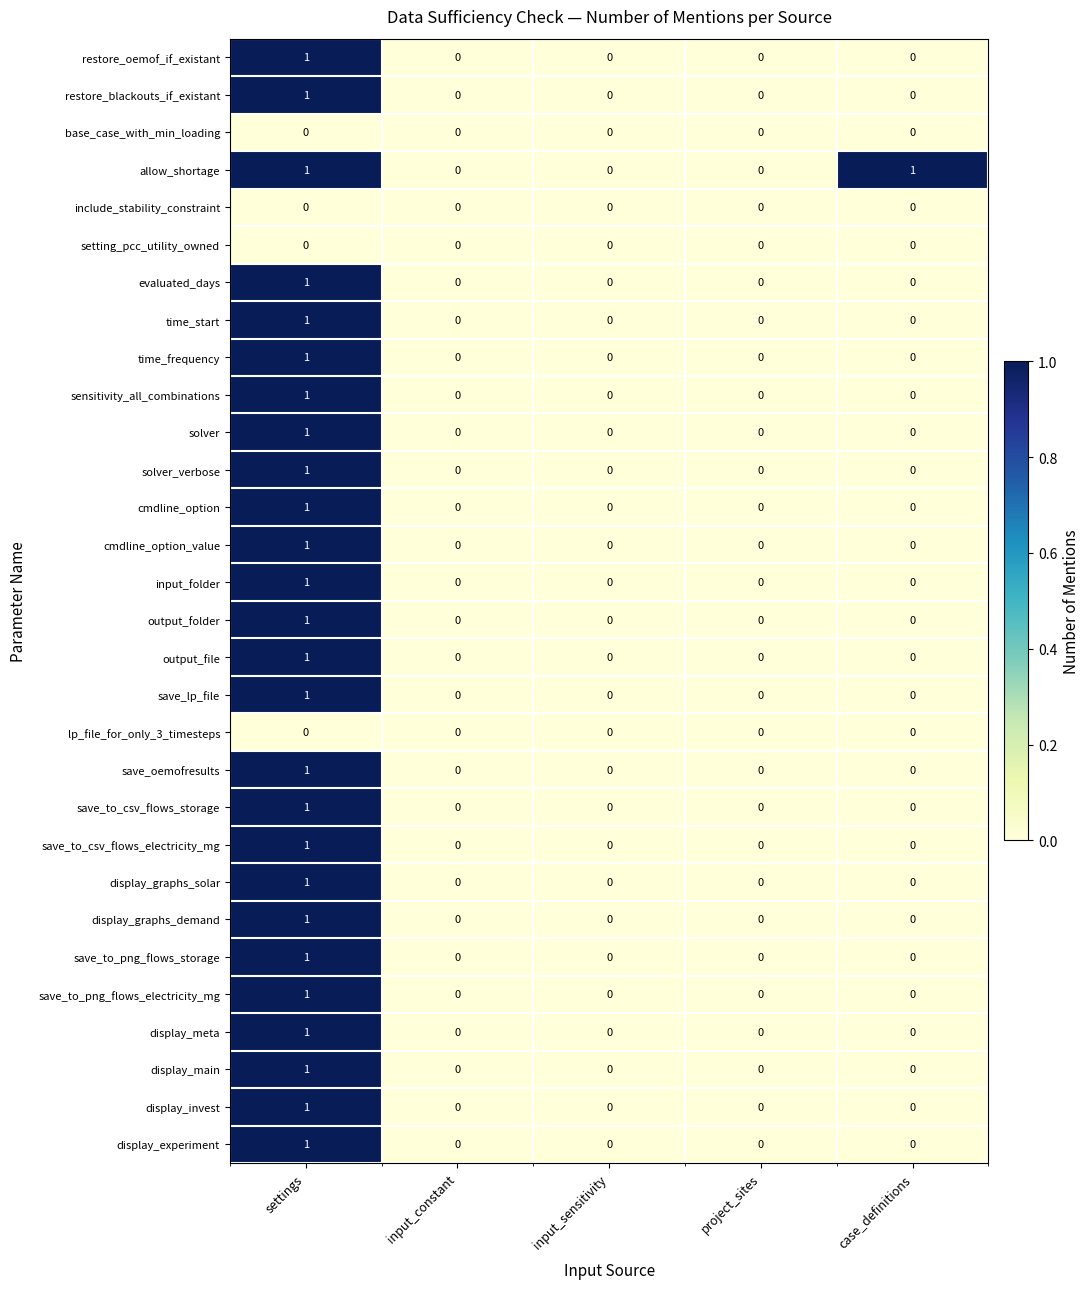

Is it true that input_folder equals 1 at case_definitions?

False